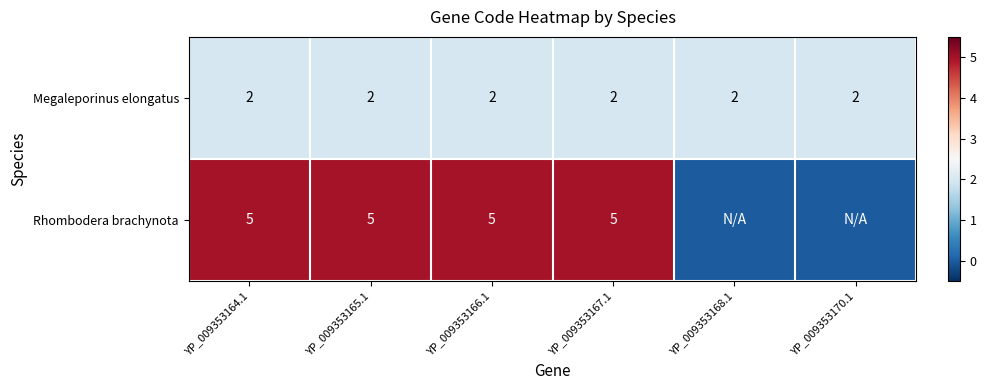

What is the sum of the Rhombodera brachynota values at YP_009353166.1 and YP_009353165.1?

10